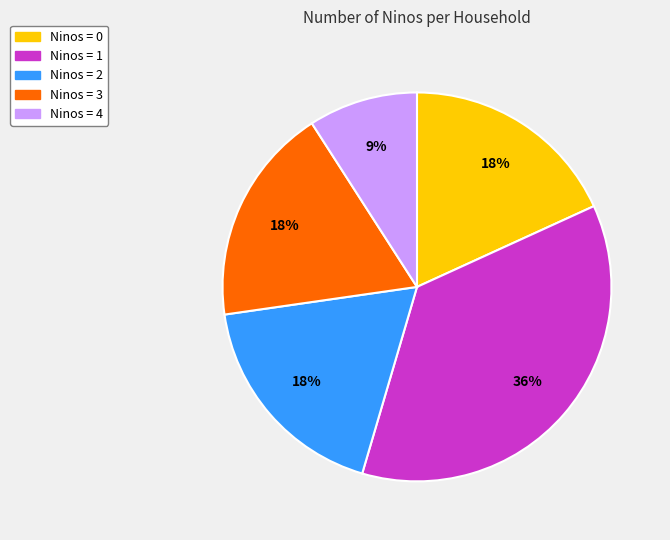

Is there any slice that represents more than half of the pie?

No